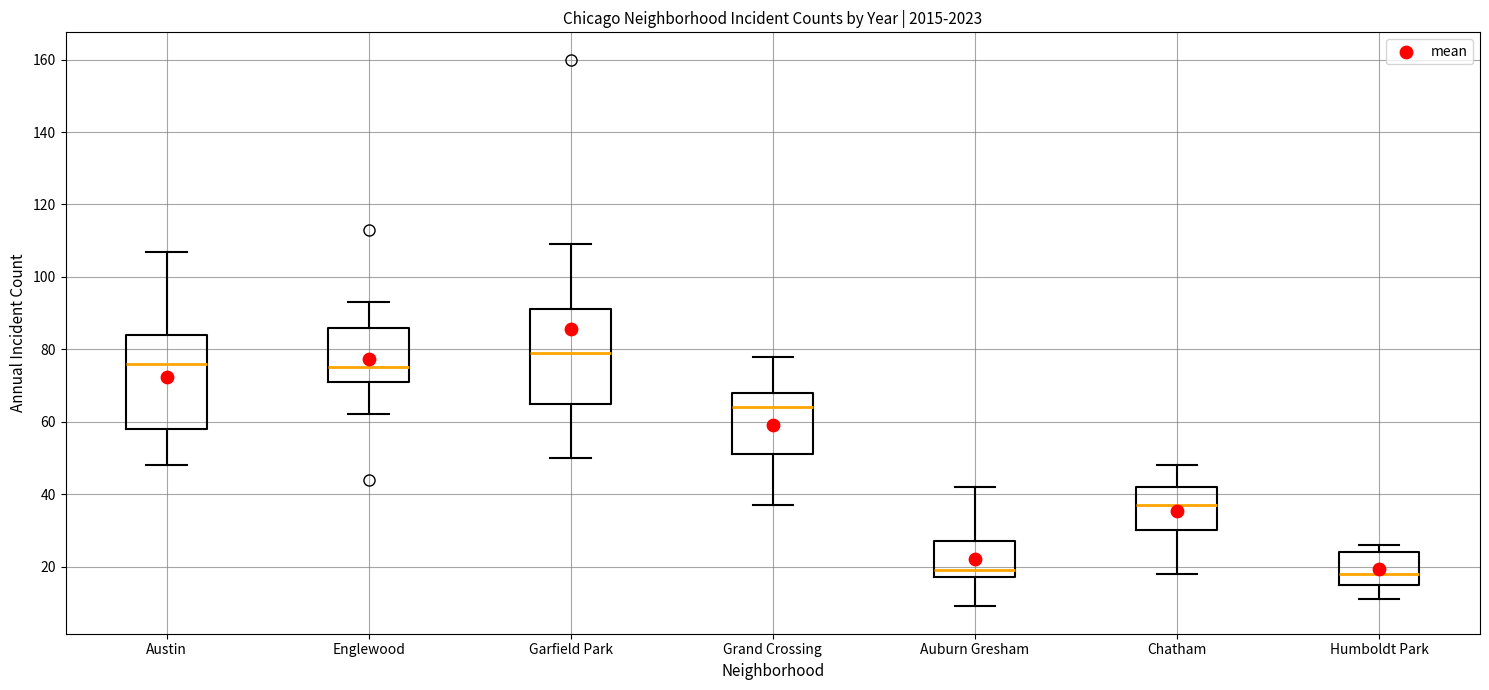

Where does the lower whisker of the box for Austin end on the y-axis? The values are not printed on the chart, so give them approximately, as read against the axis.

48